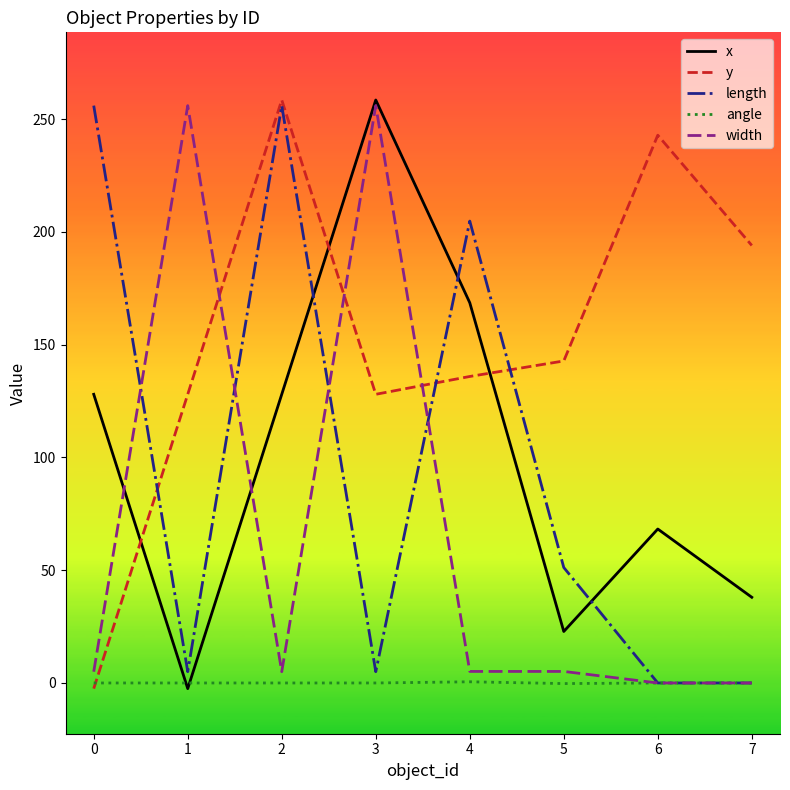

True or false: length has more than 1 interior local peaks.

True